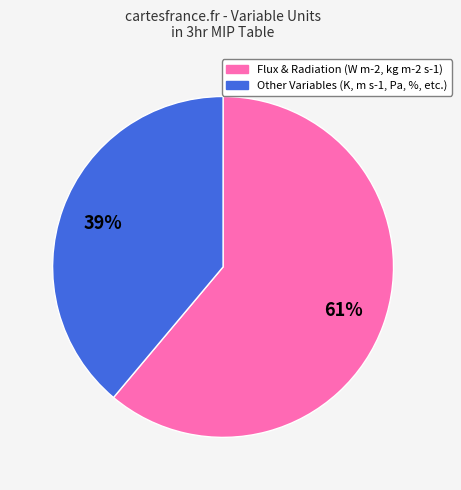

Combined, do Other Variables (K, m s-1, Pa, %, etc.) and Flux & Radiation (W m-2, kg m-2 s-1) account for over 50%?

Yes